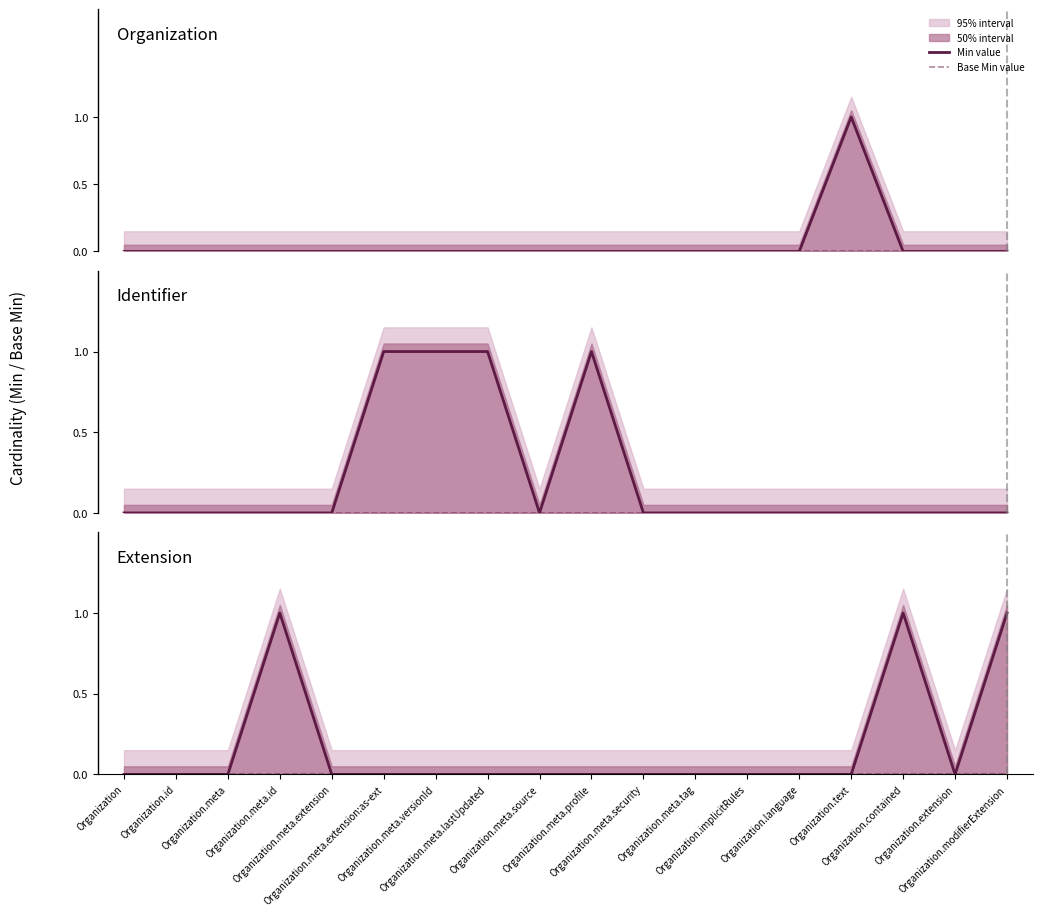

True or false: Extension (Base Min) and Identifier (Min) intersect in this chart.

False